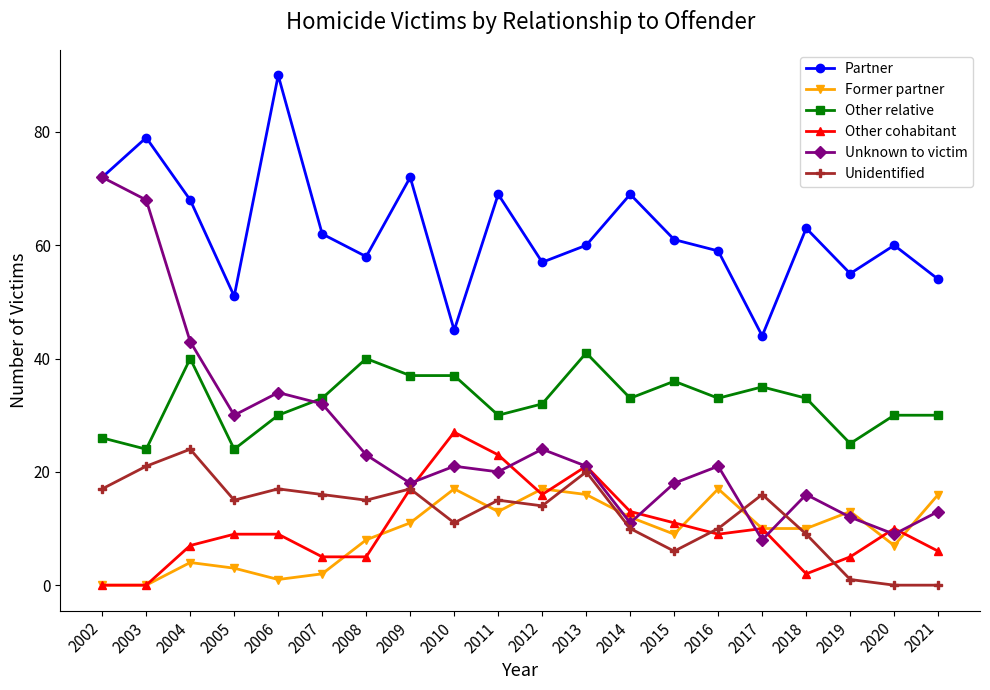

Where do Former partner and Unknown to victim first cross each other?

2013 and 2014